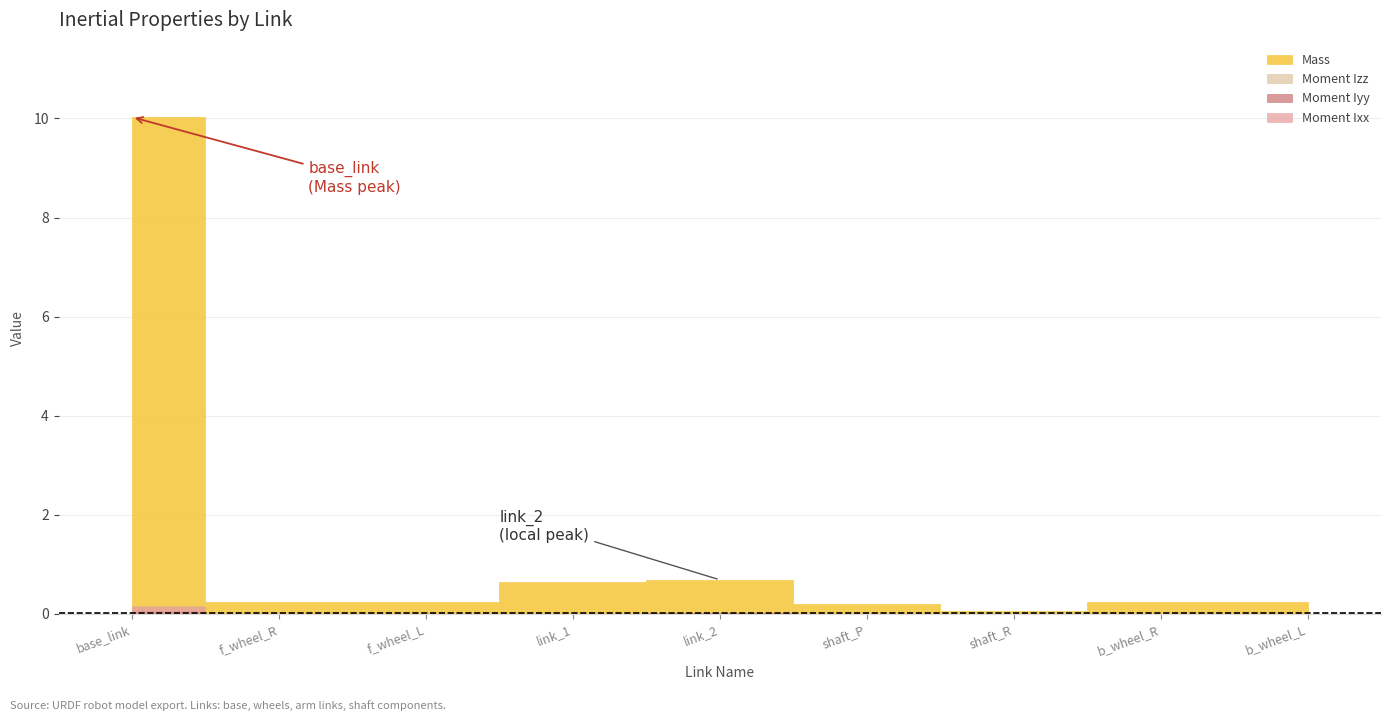

Count the number of categories in the chart.

9